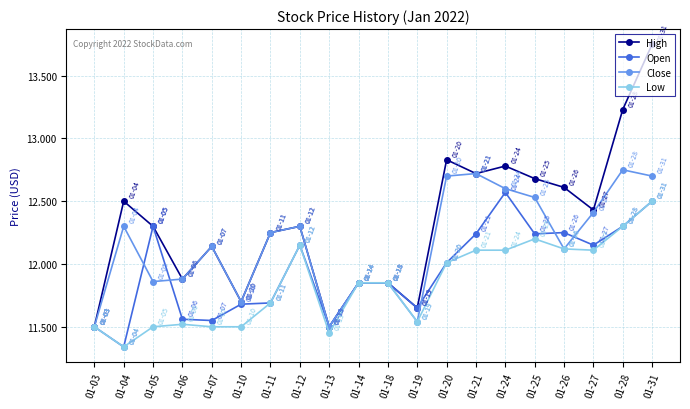

What is the difference between the High values at 01-20 and 01-03?

1.3